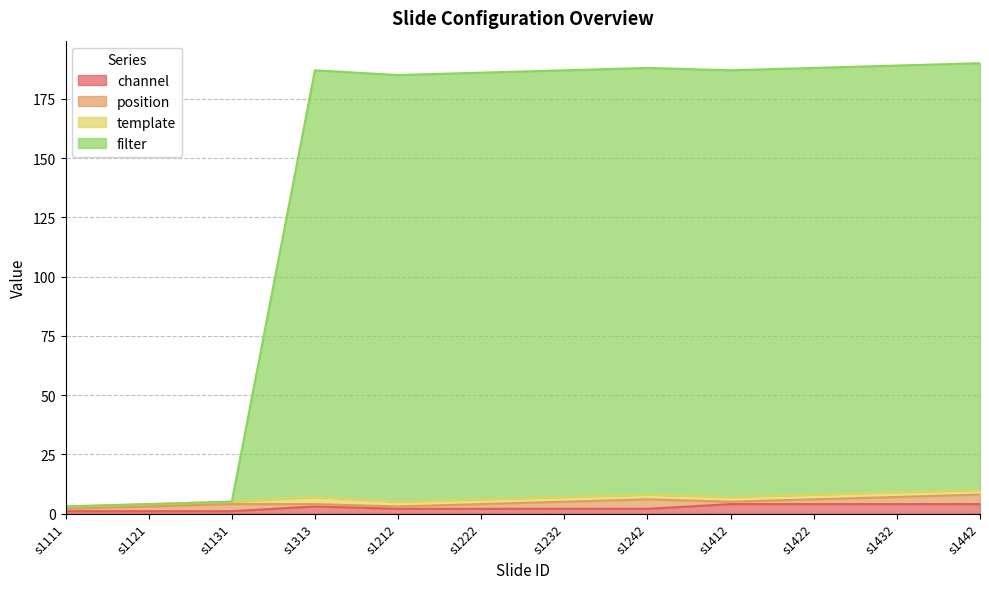

At which category does filter reach its first local peak?

s1313